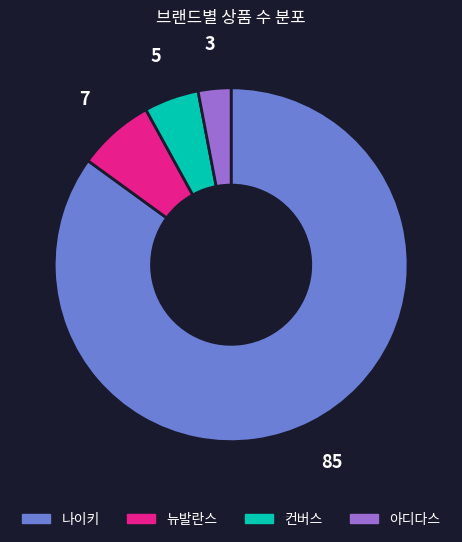

Is there any slice that represents more than half of the pie?

Yes